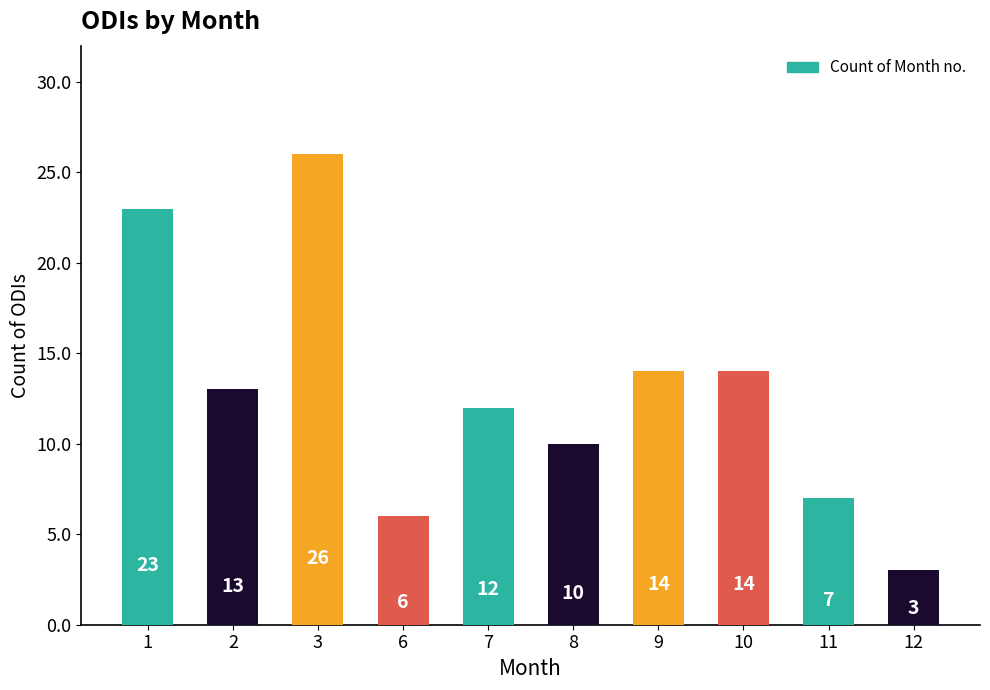

Reading left to right, transcribe all the data shown in this chart.

23	13	26	6	12	10	14	14	7	3